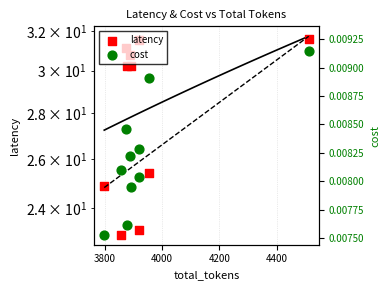

At how many categories does at least one series exceed 29?

6